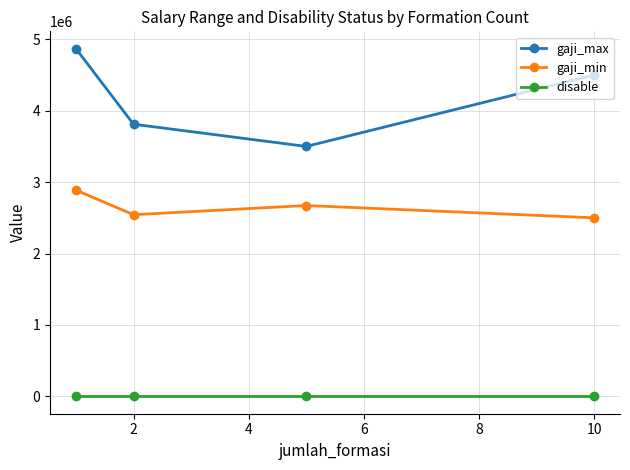

At how many categories does at least one series exceed 3201217?

4